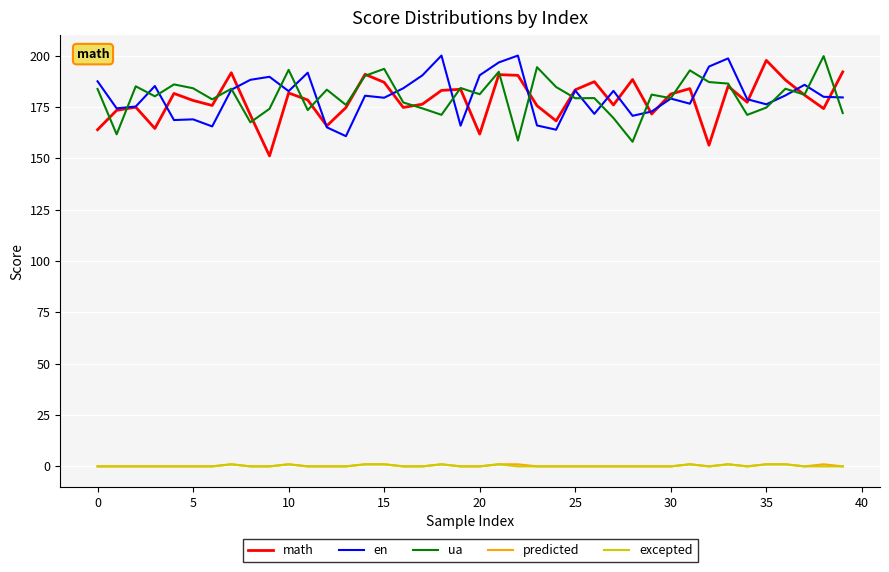

What is the minimum value for ua?

158.0